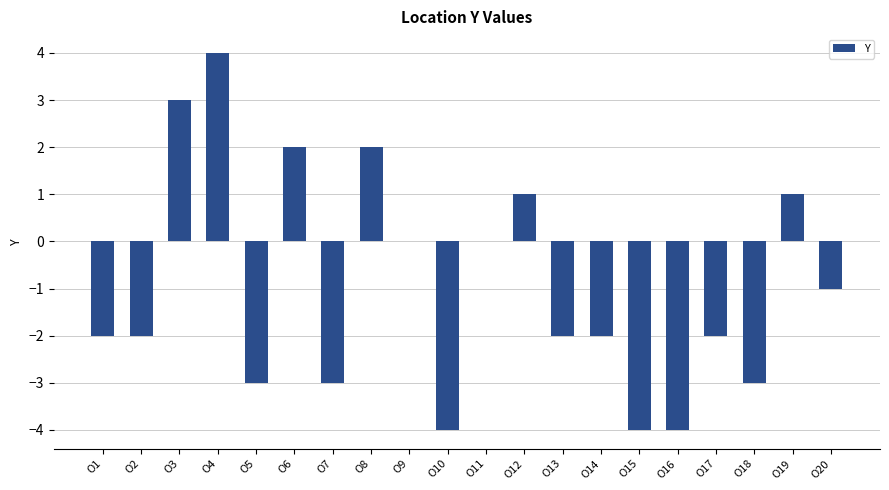

What is the approximate value at O16?

-4